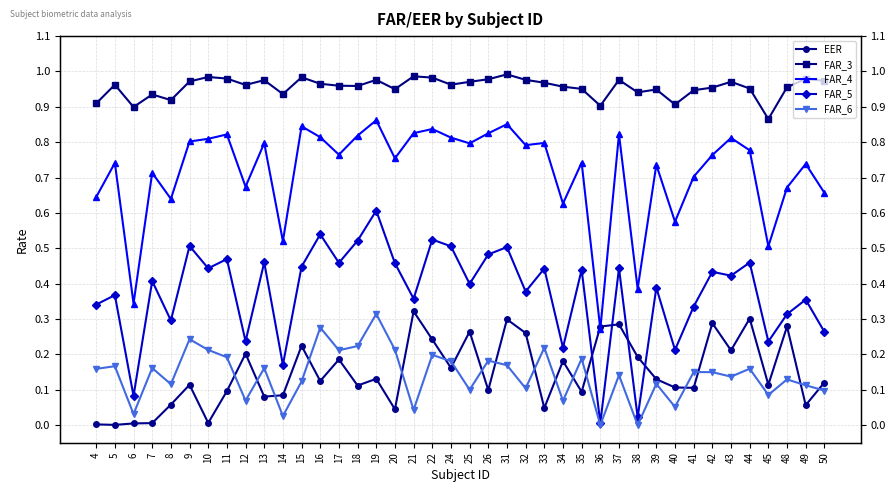

What is the average value of the FAR_3 series?

1.0